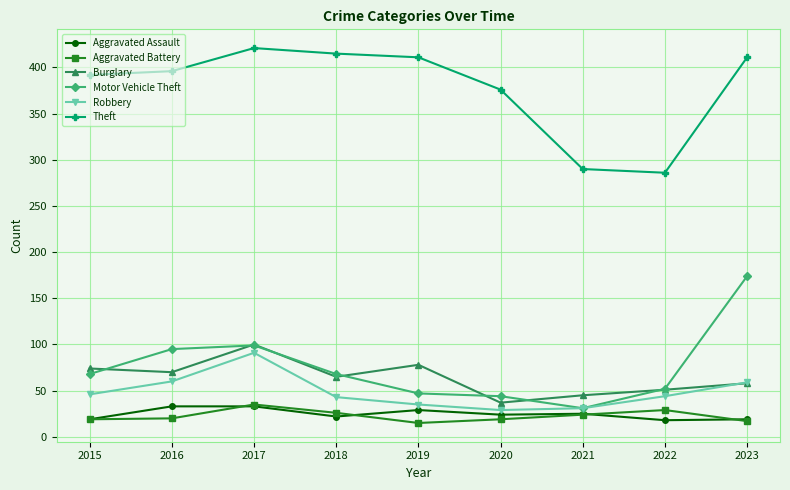

Count the number of data series in this chart.

6